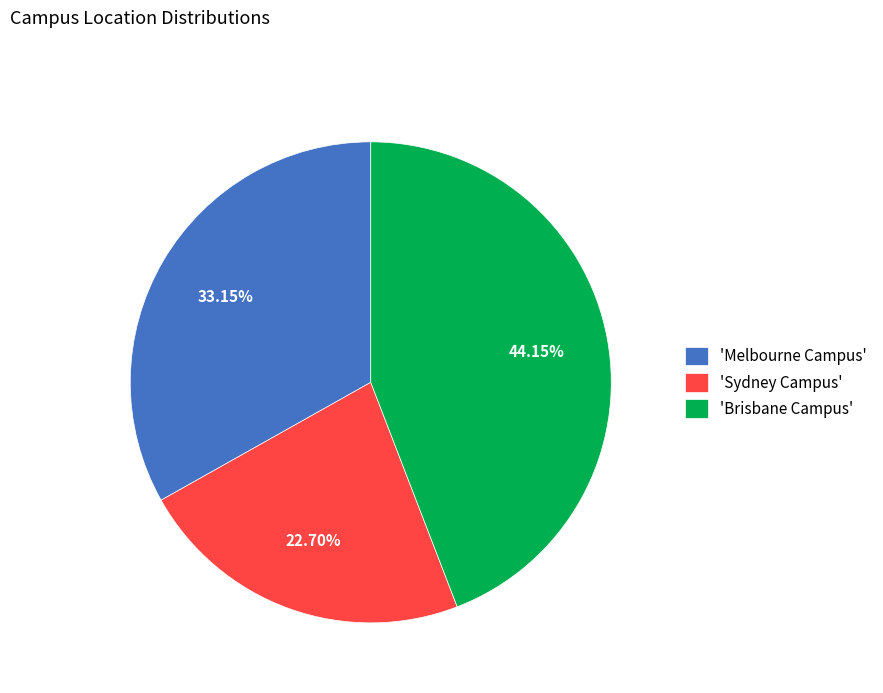

Does any single category account for the majority?

No